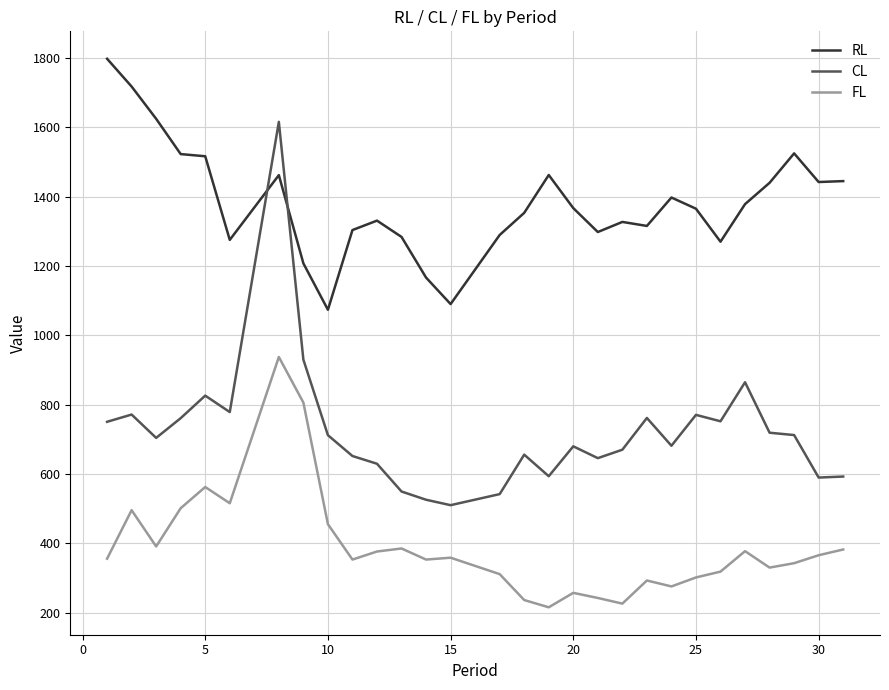

Which series ends up on top after the final intersection of RL and CL?

RL